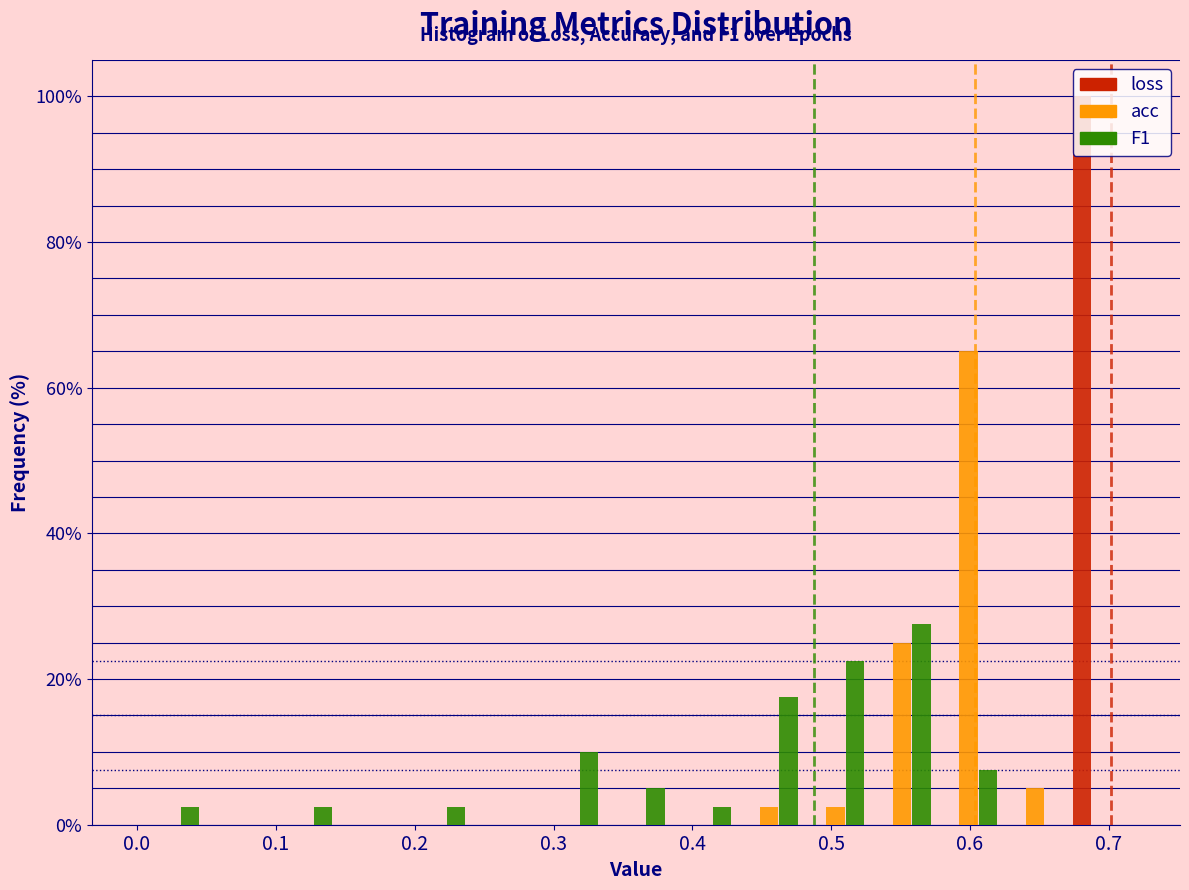

In the F1 series, which range on the x-axis has the tallest bar?

0.53 to 0.58